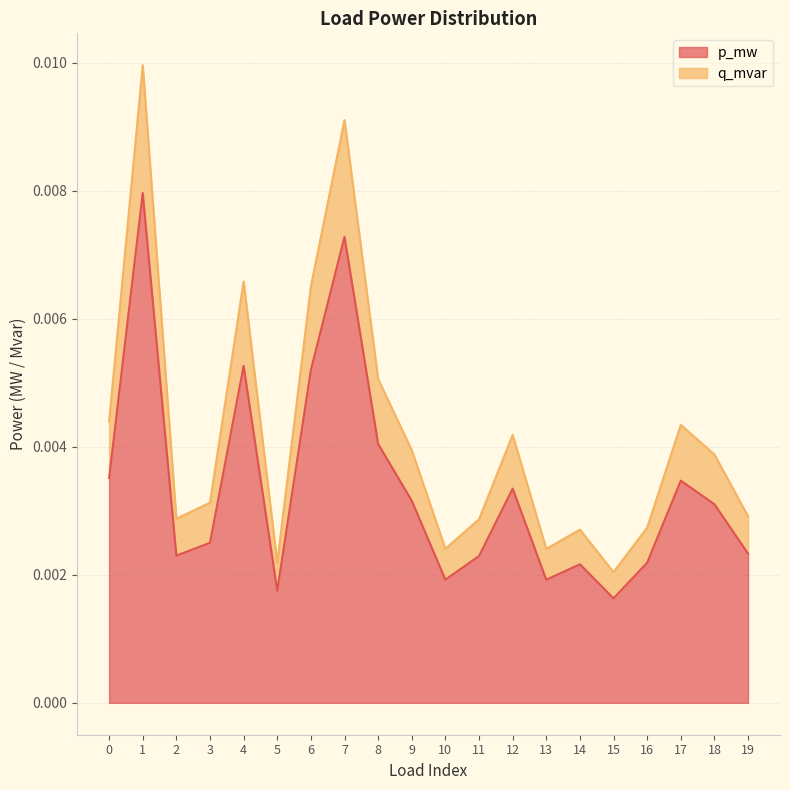

At which category is the sum across all series the highest?

1